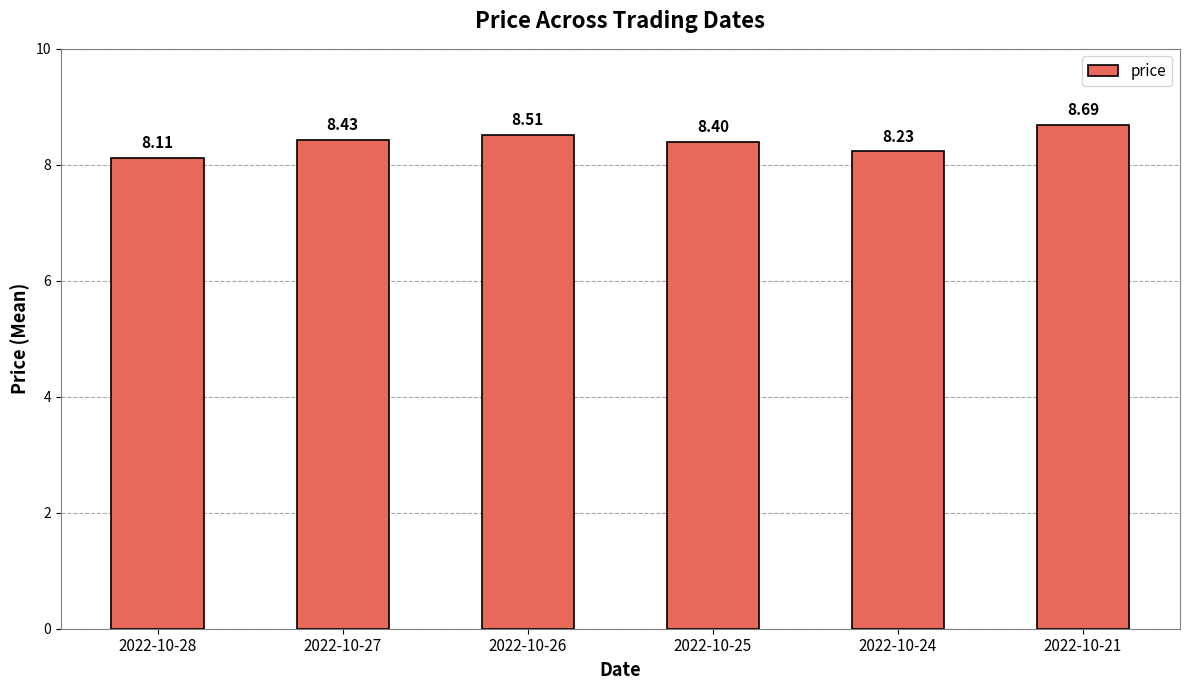

What is the average value?

8.4